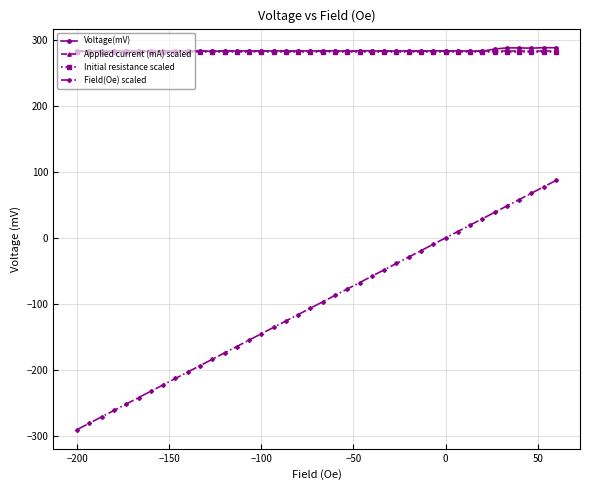

True or false: Voltage(mV) has more than 0 points higher than both neighbors.

True